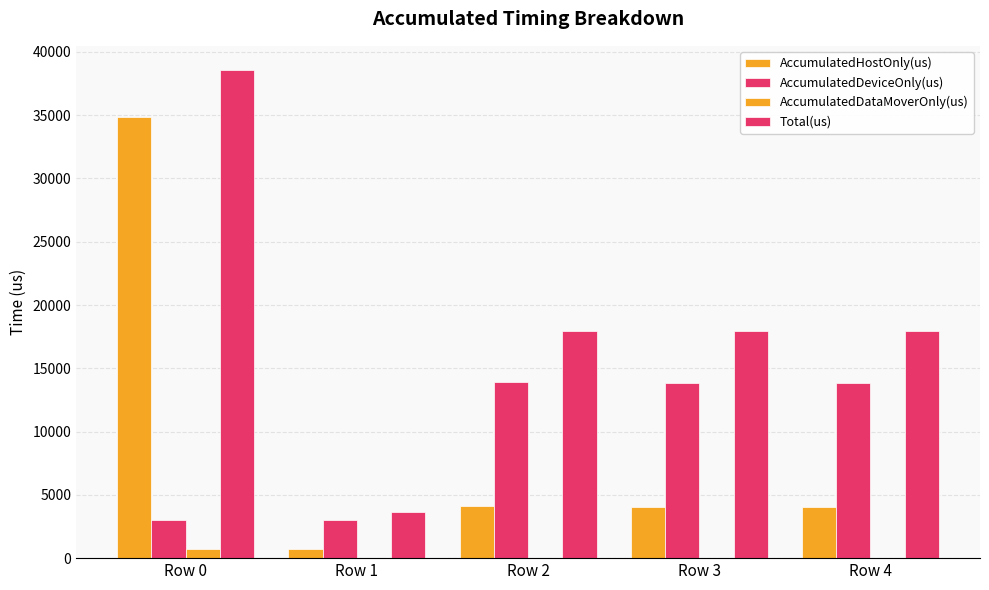

Between Row 0 and Row 1, which series saw the biggest shift?

Total(us)